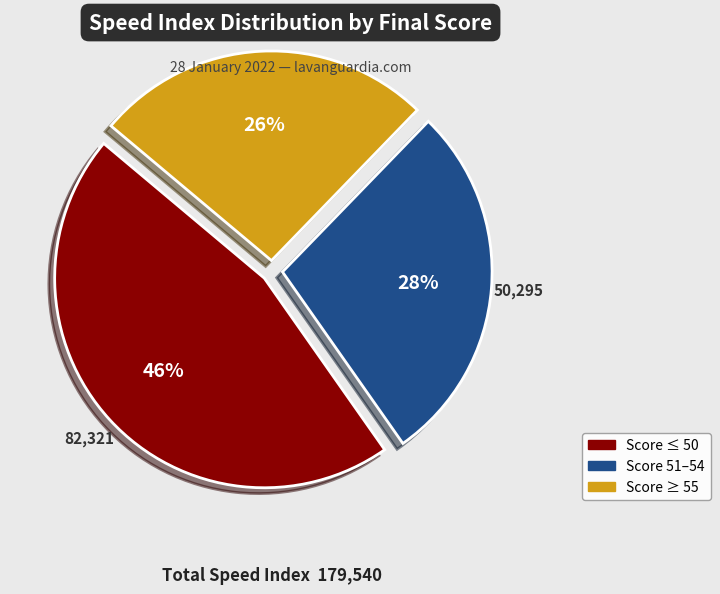

To the nearest percent, what is the difference between the largest and smallest slice percentages?

20%